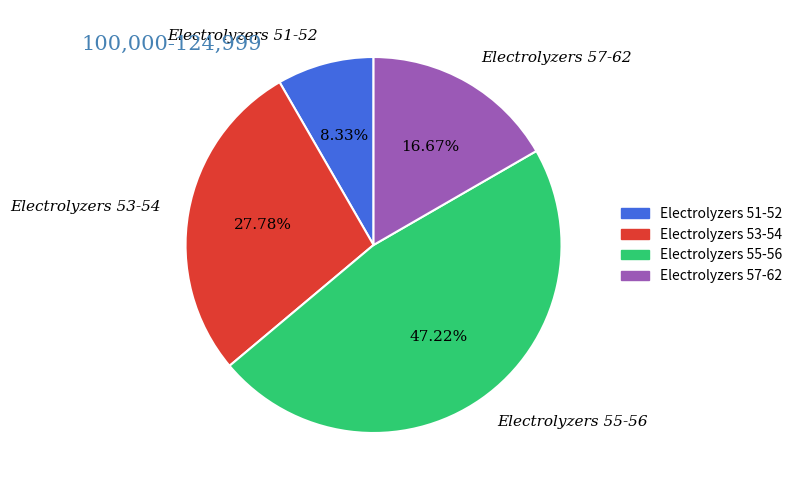

Approximately how many times larger is the value at Electrolyzers 51-52 compared to Electrolyzers 57-62?

0.5